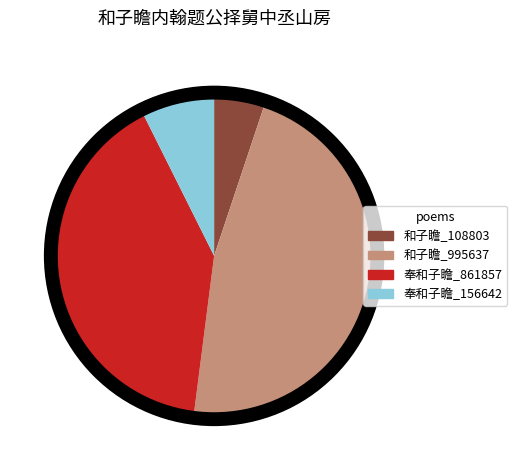

Does 奉和子瞻_156642 represent more than half of the total?

No